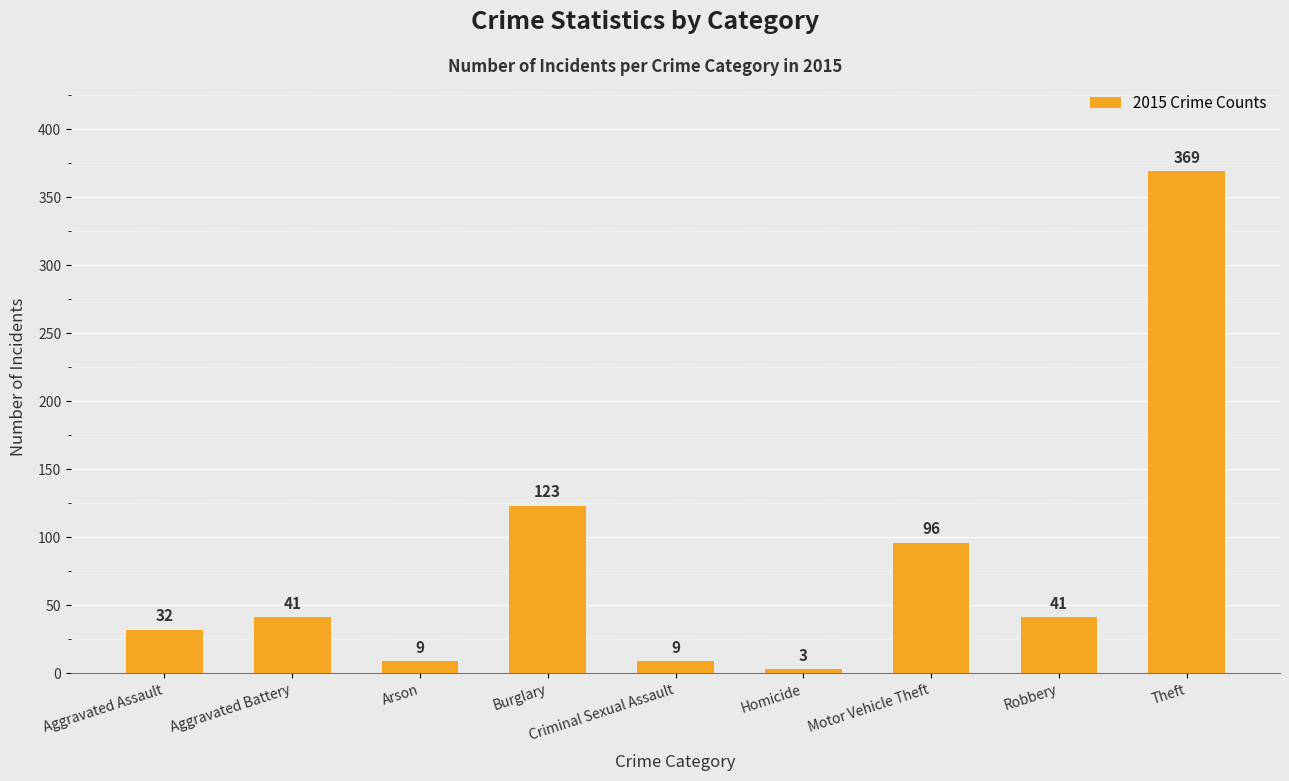

What is the value of the 5th bar from the left?

9